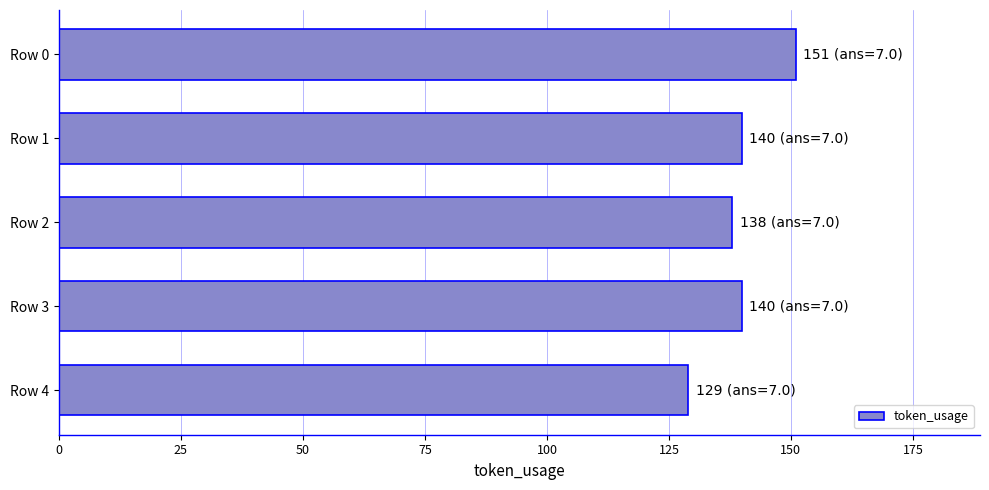

Which category has the lowest value across all series?

Row 4